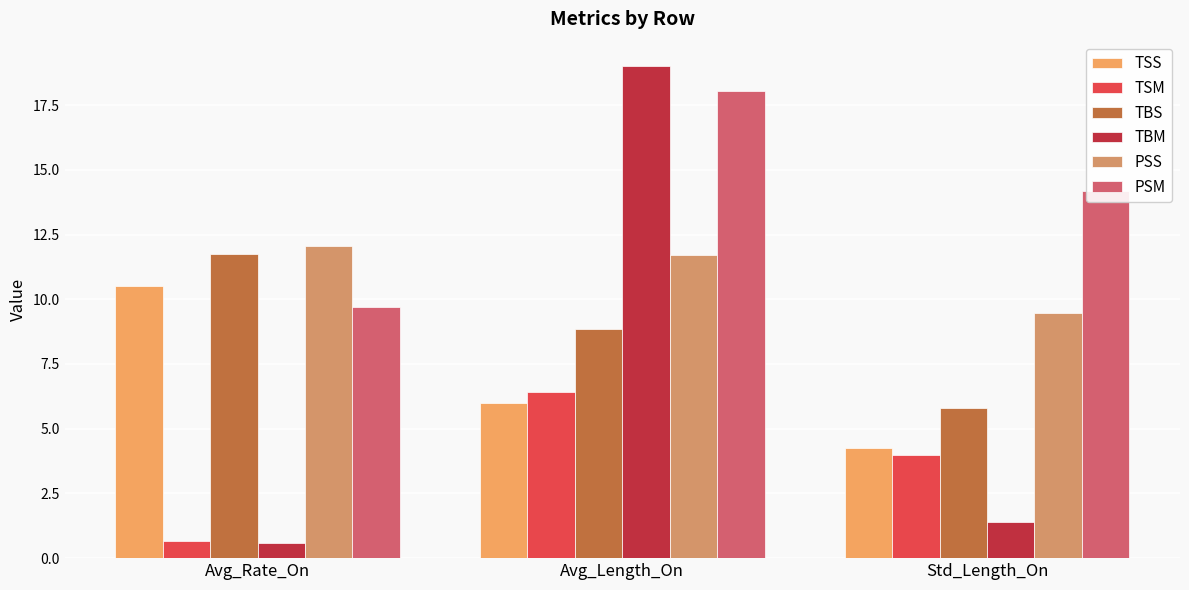

What are all the series names shown in the legend?

TSS, TSM, TBS, TBM, PSS, PSM